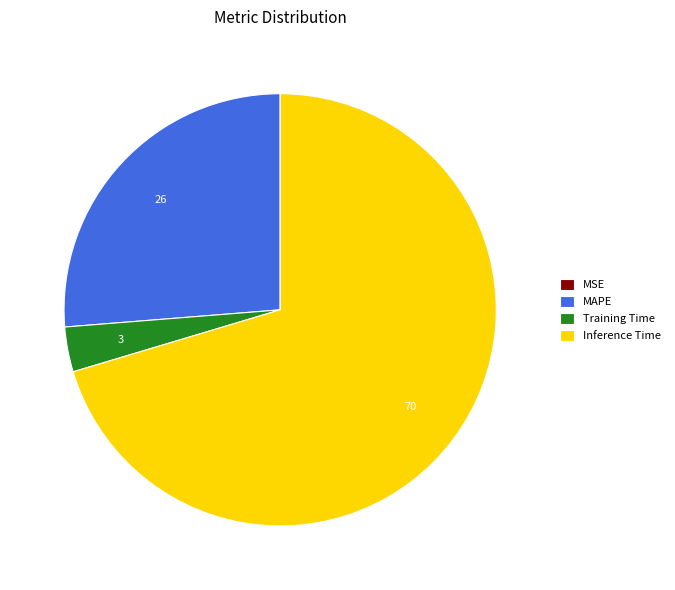

The MAPE slice represents 36% of the pie. True or false?

False